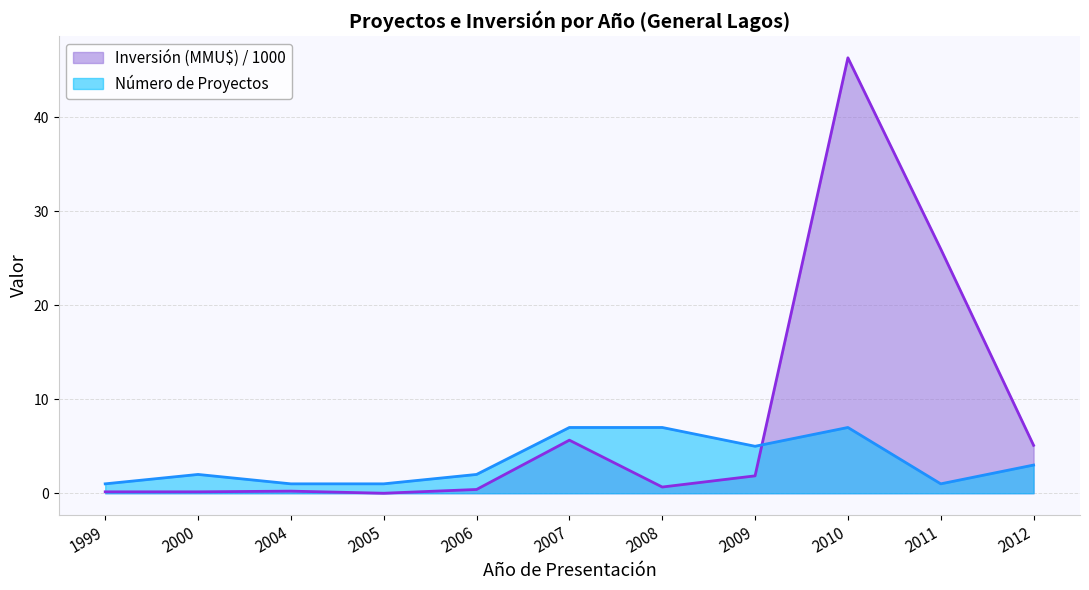

What is the value of the Inversión (MMU$) point at the 7th from the left?

0.7